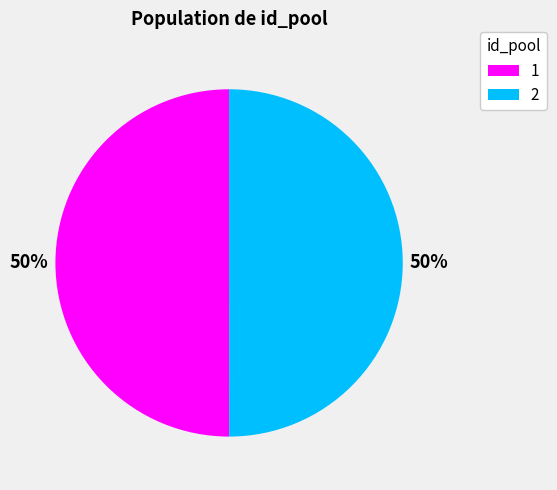

Approximately how many times larger is the value at 2 compared to 1?

1.0